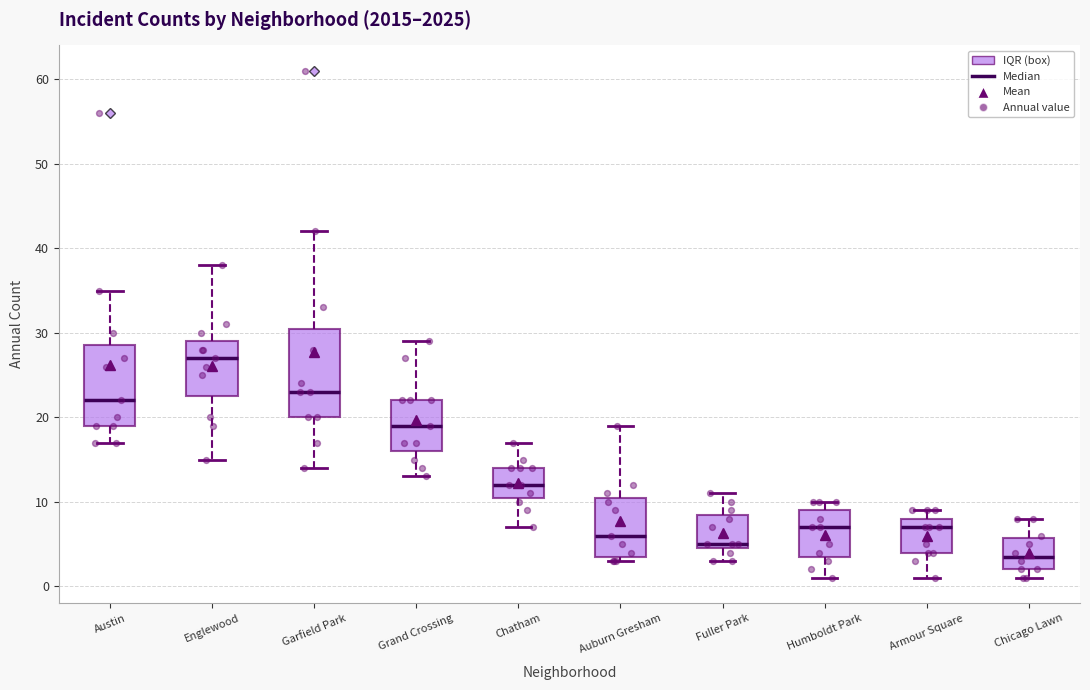

Which box is the tallest, from its lower edge to its upper edge?

Garfield Park